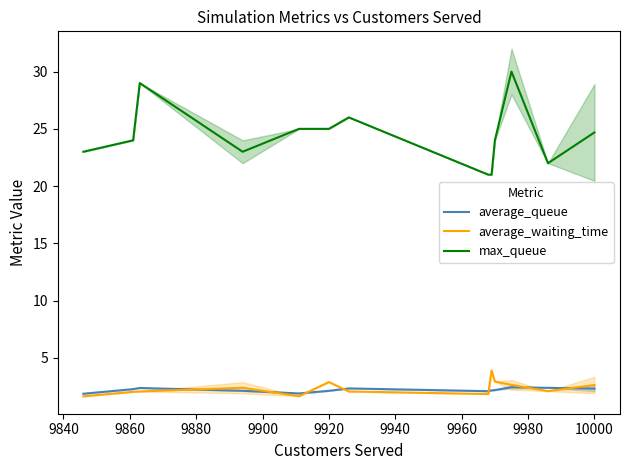

True or false: max_queue has a value of 25.0 at 9920.

True